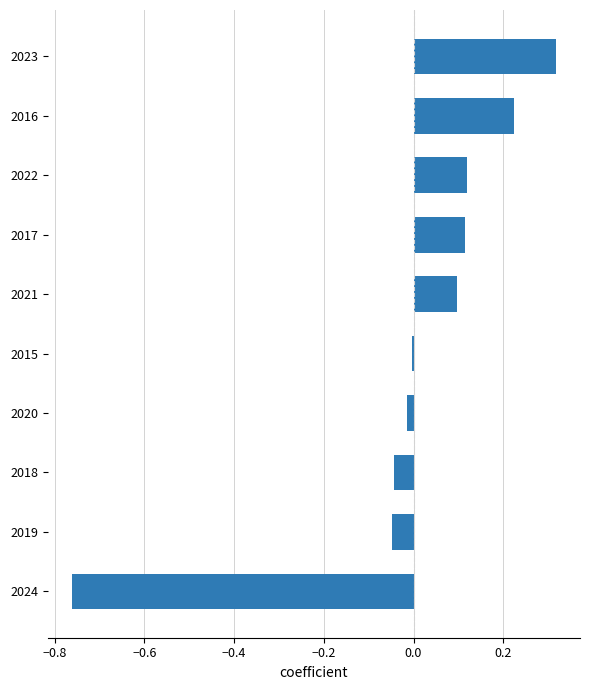

What is the sum of the values at 2023 and 2016?

0.5